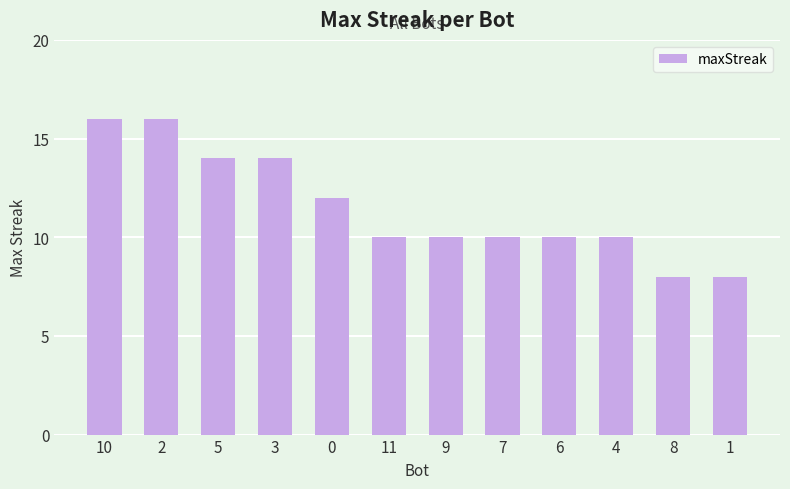

How many values are between 10 and 14?

8